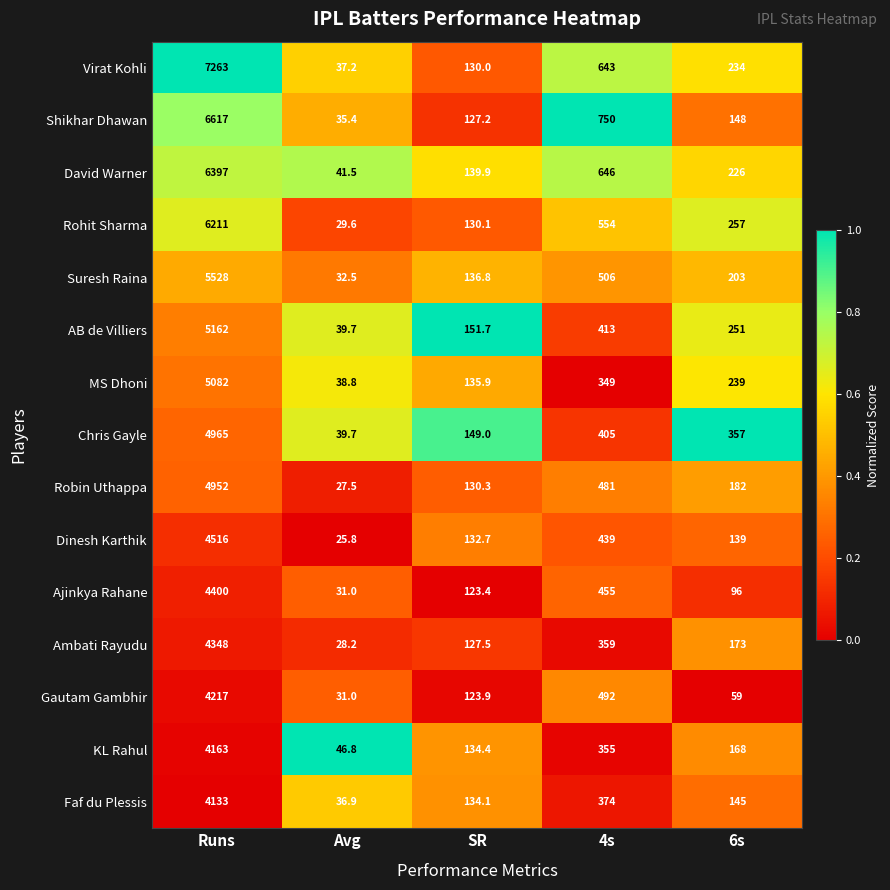

Rank the series by their maximum value, from lowest to highest.

Faf du Plessis, KL Rahul, Gautam Gambhir, Ambati Rayudu, Ajinkya Rahane, Dinesh Karthik, Robin Uthappa, Chris Gayle, MS Dhoni, AB de Villiers, Suresh Raina, Rohit Sharma, David Warner, Shikhar Dhawan, Virat Kohli